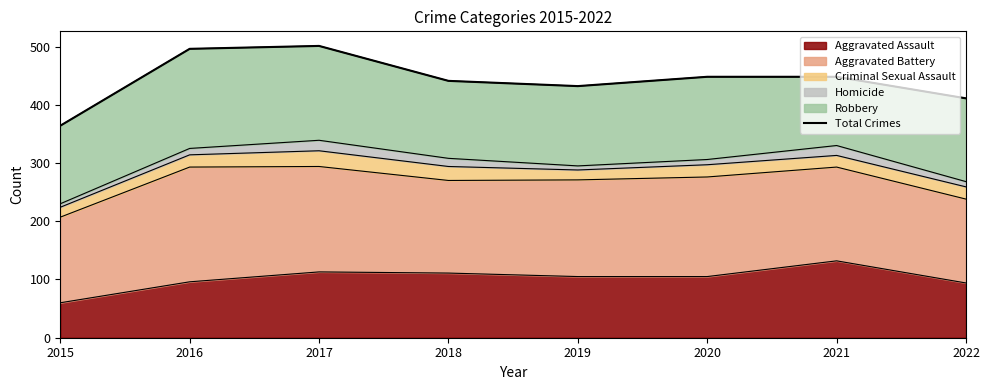

What is the difference between the values at 2021 and 2015?

84